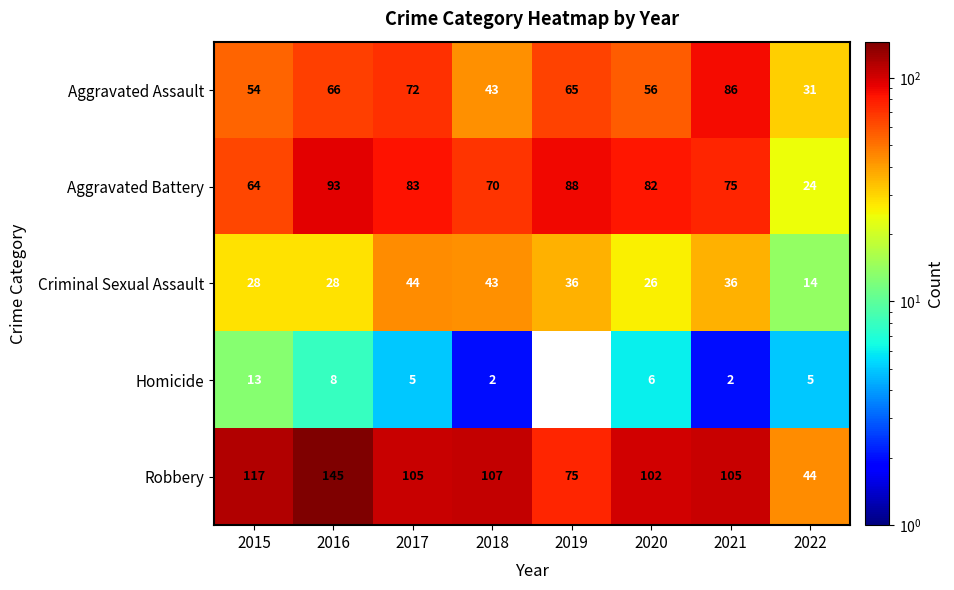

What is the difference between the maximum and second lowest values in the Aggravated Assault series?

43